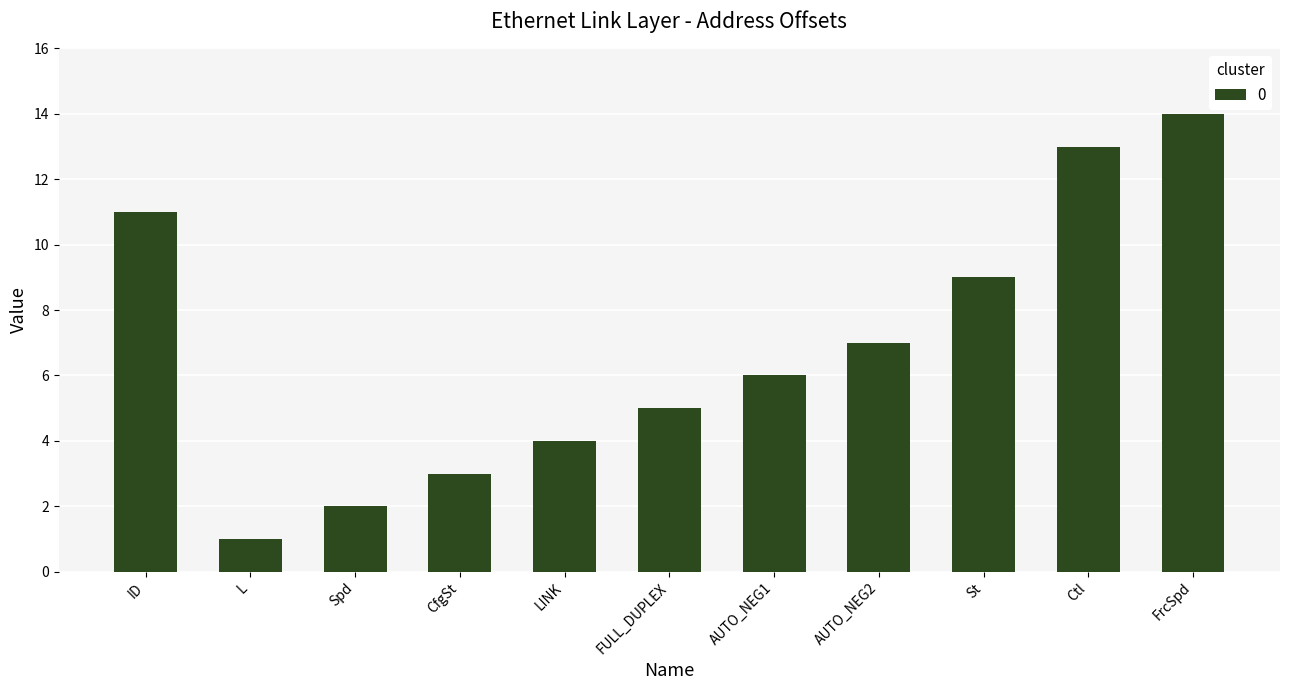

Where does the data first go above 6?

ID